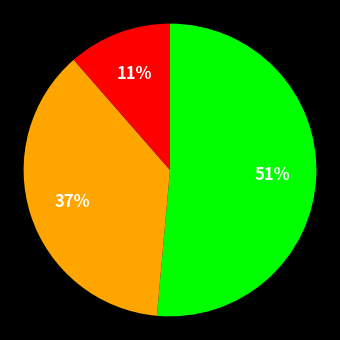

Count the number of slices in the pie.

3